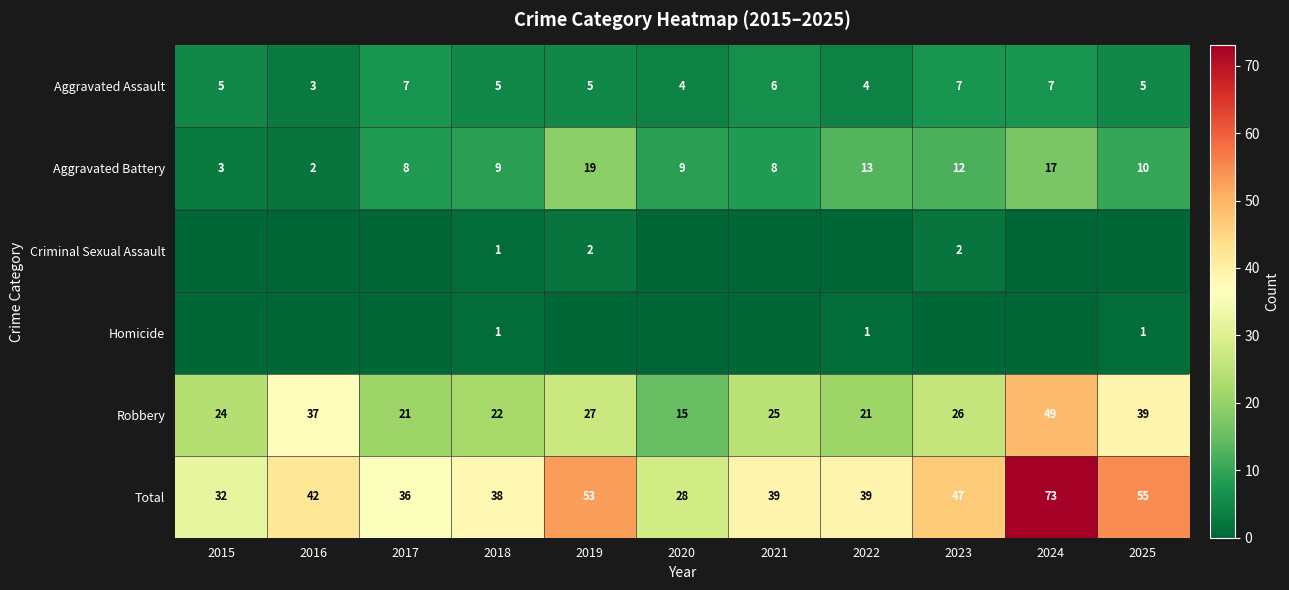

What is the difference between the maximum and minimum values in the Total series?

45